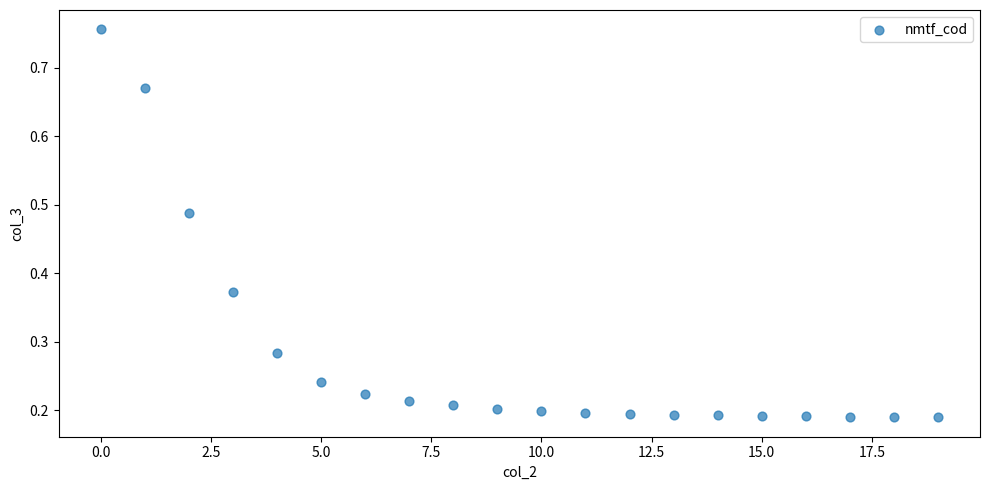

What is the range of Y values (max minus min)?

0.6